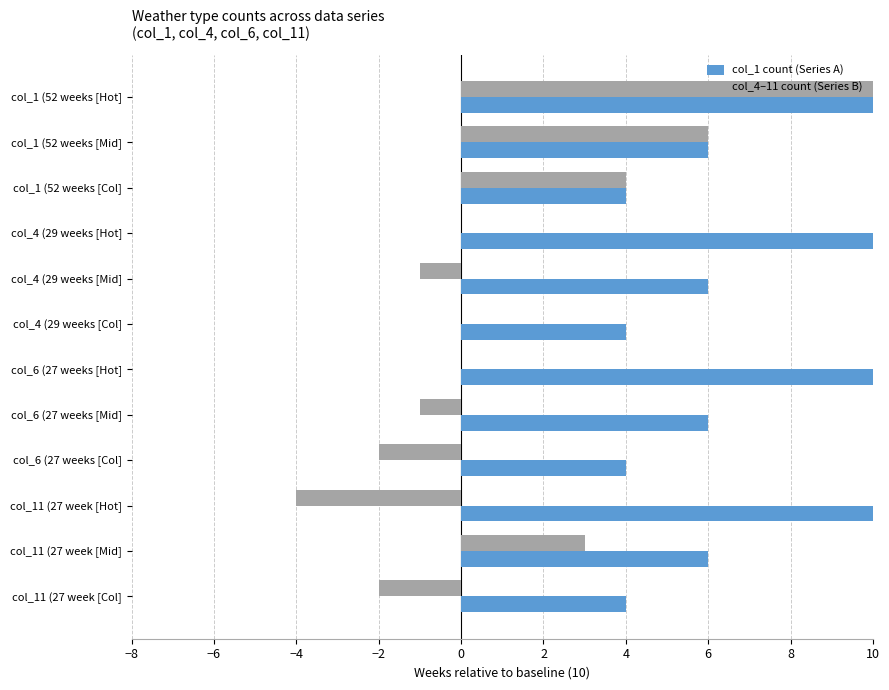

How many series are shown in this chart?

2